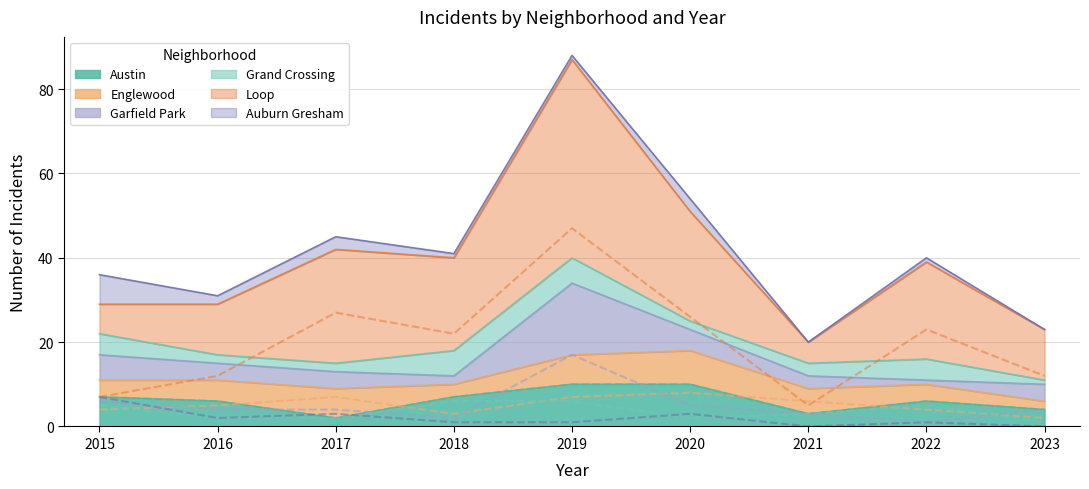

What is the difference between the maximum and minimum values in the Grand Crossing series?

5